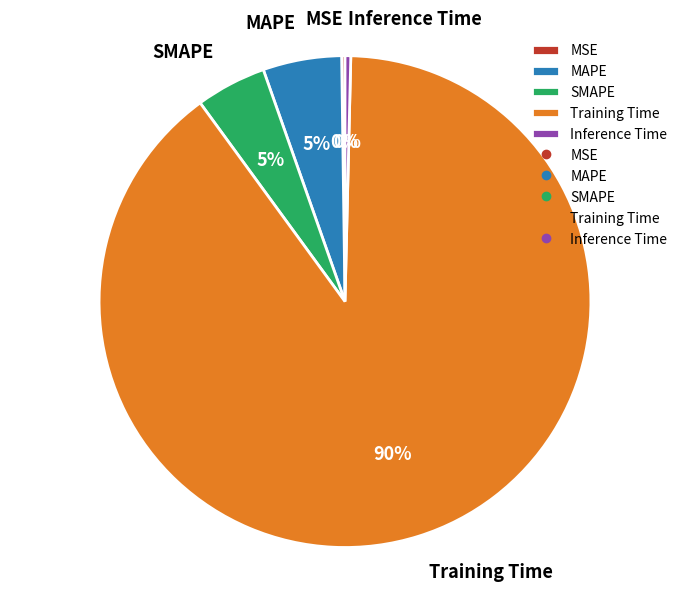

Combined, do SMAPE and Training Time account for over 50%?

Yes